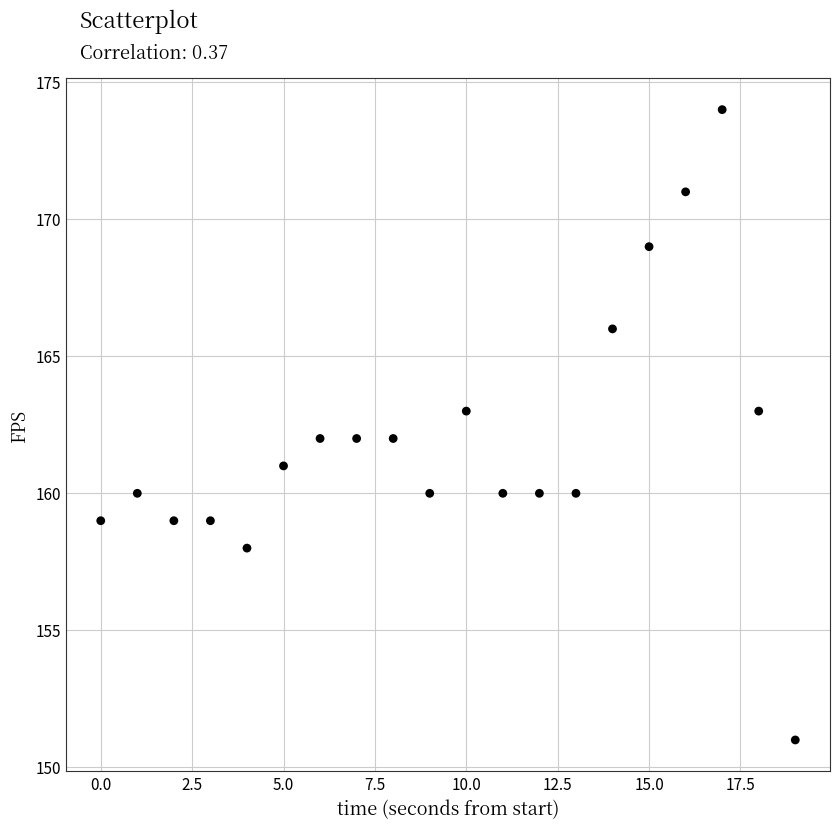

What is the range of Y values (max minus min)?

23